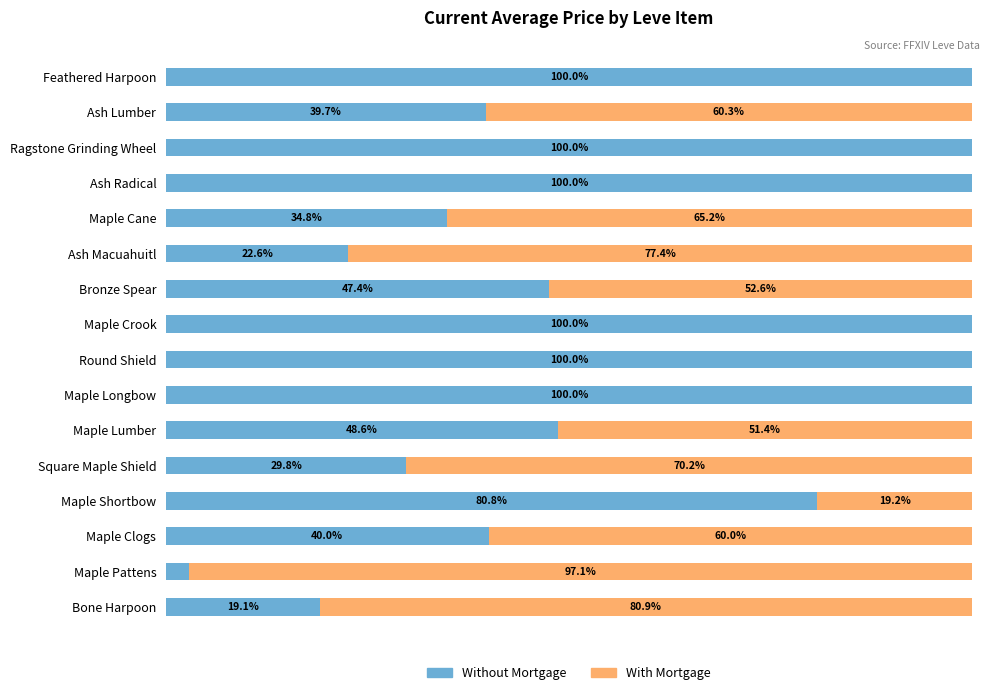

What are all the series names shown in the legend?

Without Mortgage, With Mortgage